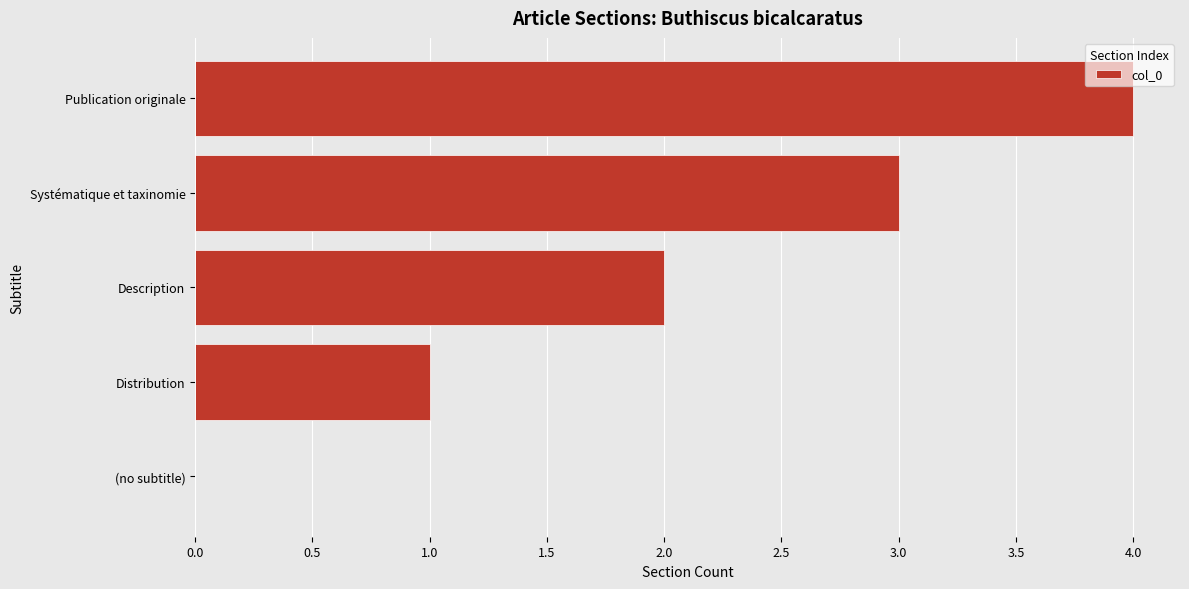

What is the sum of all values?

10